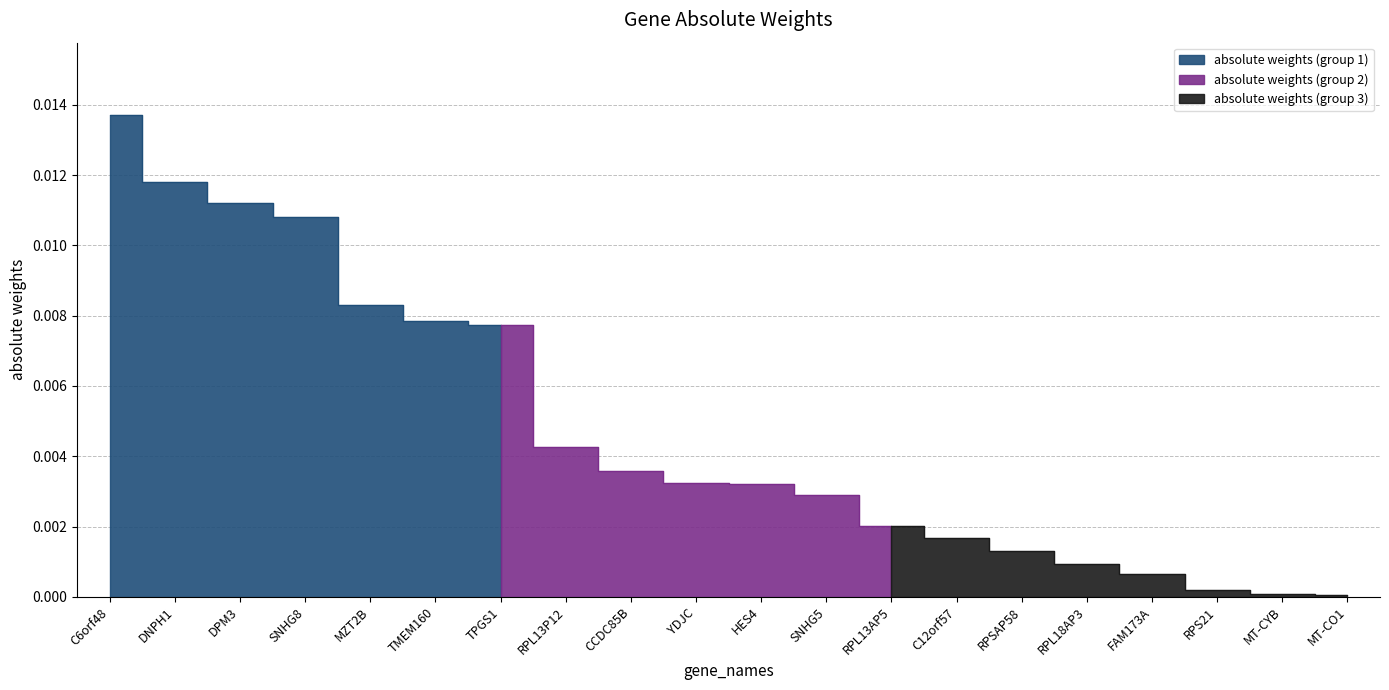

What position from the right is HES4?

10